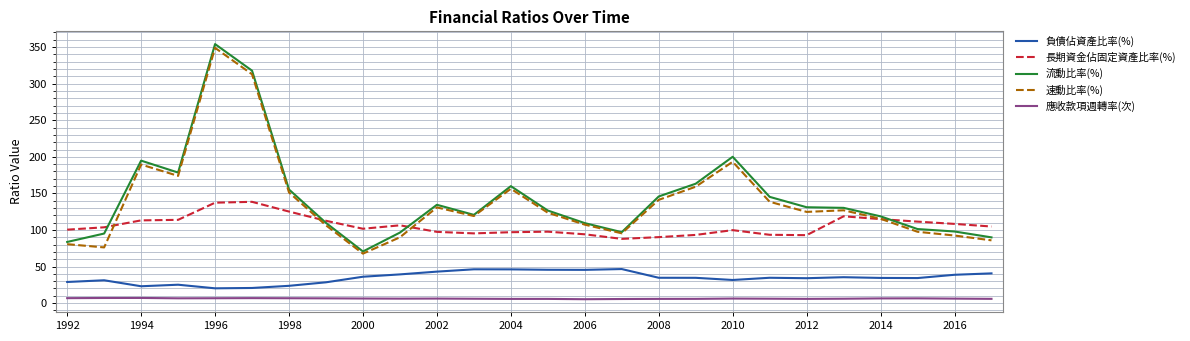

True or false: 應收款項週轉率(次) and 流動比率(%) intersect in this chart.

False